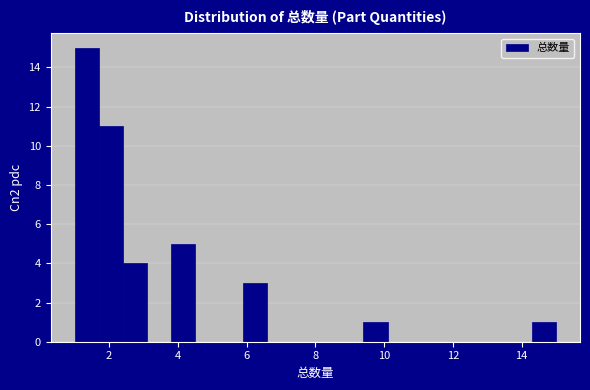

Read against the x-axis, roughly where is the centre of the tallest bar?

1.4